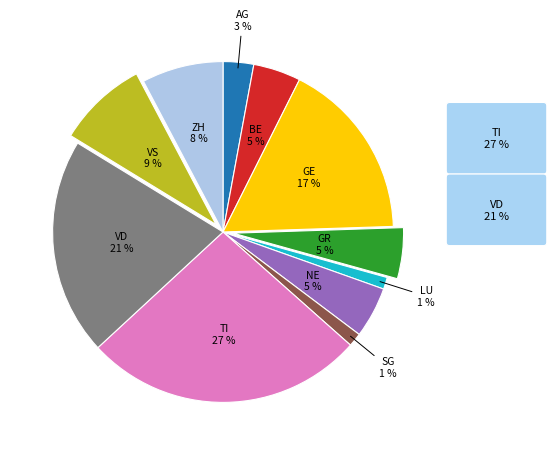

Does any single category account for the majority?

No